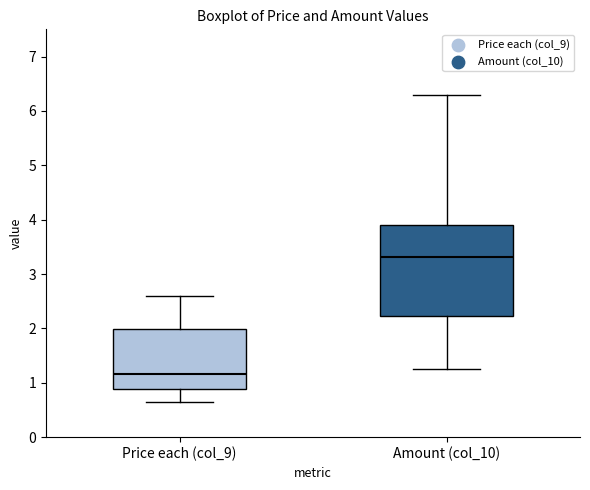

Reading left to right, read every box against the y-axis: the position of its median line, the range the box covers, and the ends of its whiskers. The values are not printed on the chart, so give them approximately, as read against the axis.

Price each (col_9): median 1.2, box 0.9 to 2.0, whiskers 0.7 to 2.6
Amount (col_10): median 3.3, box 2.2 to 3.9, whiskers 1.3 to 6.3